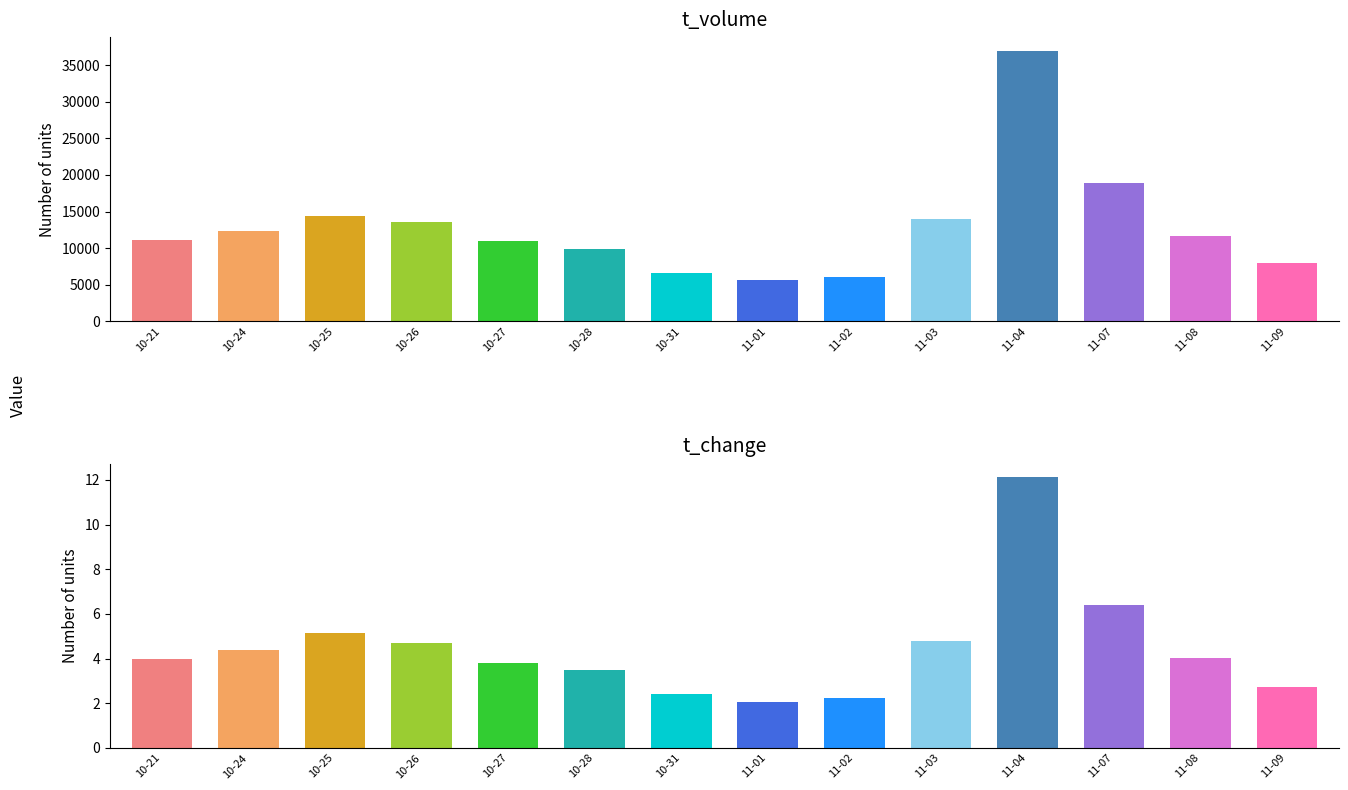

What are all the series names shown in the legend?

t_volume, t_change